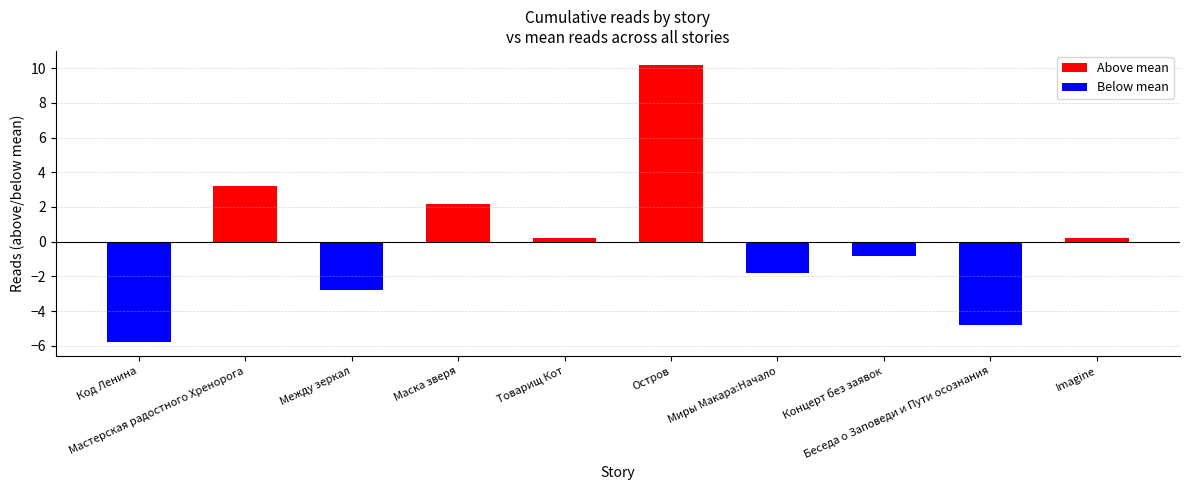

Does the chart contain any negative values?

Yes